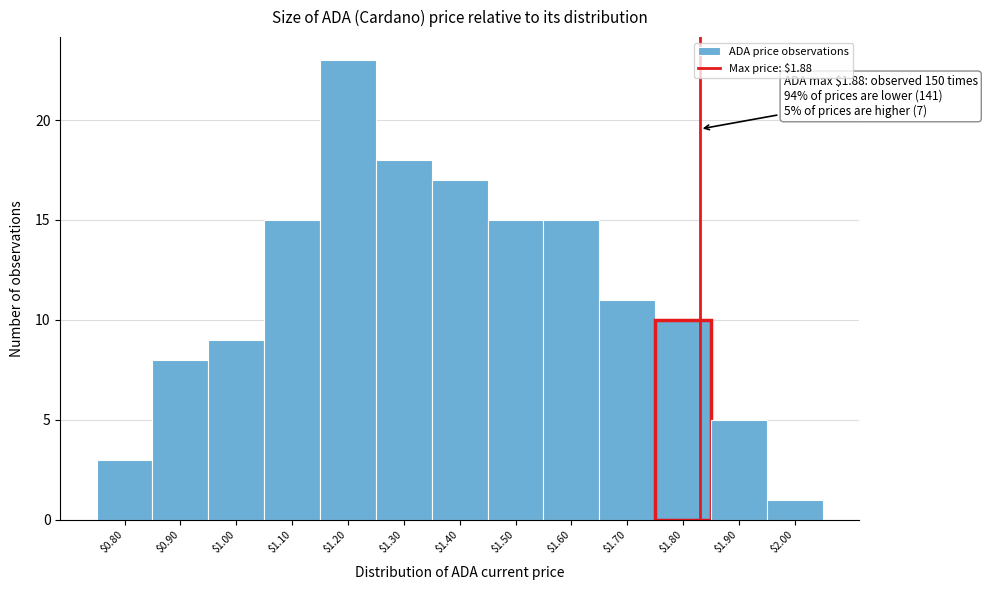

Reading left to right, extract all data points from this chart.

3	8	9	15	23	18	17	15	15	11	10	5	1